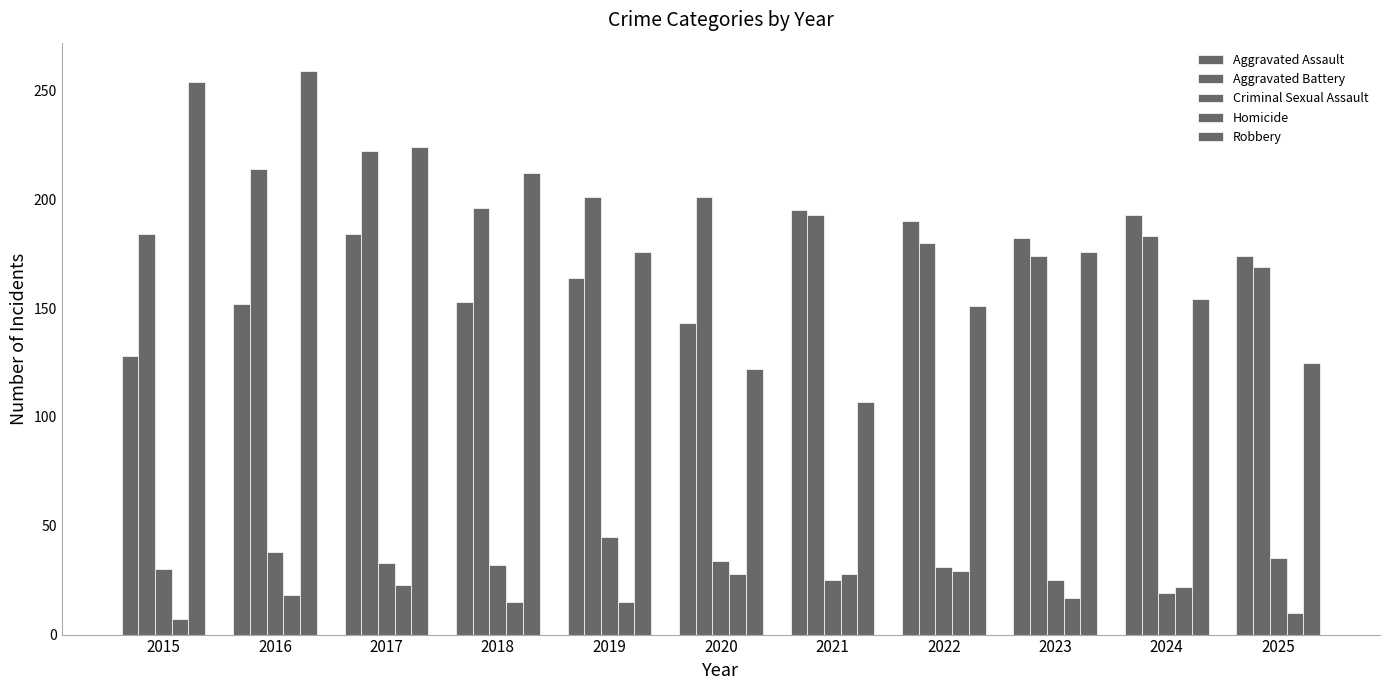

What is the sum of all Aggravated Assault values?

1858